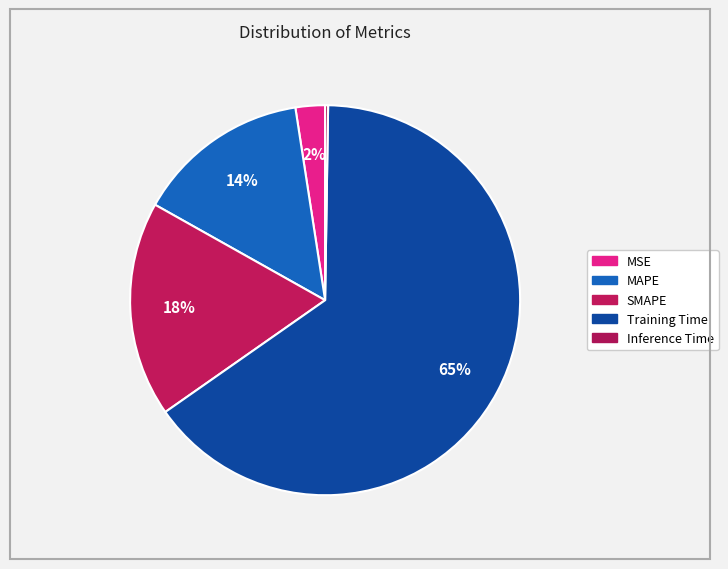

To the nearest percent, what is the combined percentage of MAPE and Inference Time?

15%